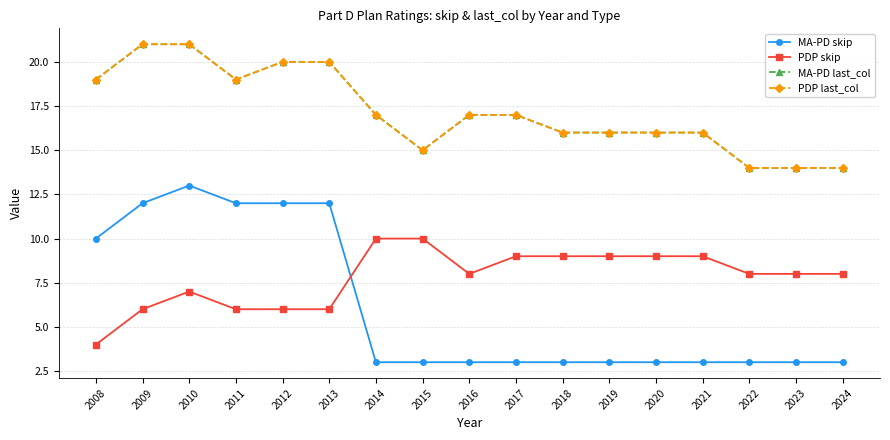

Reading left to right, extract all data points from this chart.

MA-PD skip: 10	12	13	12	12	12	3	3	3	3	3	3	3	3	3	3	3
PDP skip: 4	6	7	6	6	6	10	10	8	9	9	9	9	9	8	8	8
MA-PD last_col: 19	21	21	19	20	20	17	15	17	17	16	16	16	16	14	14	14
PDP last_col: 19	21	21	19	20	20	17	15	17	17	16	16	16	16	14	14	14